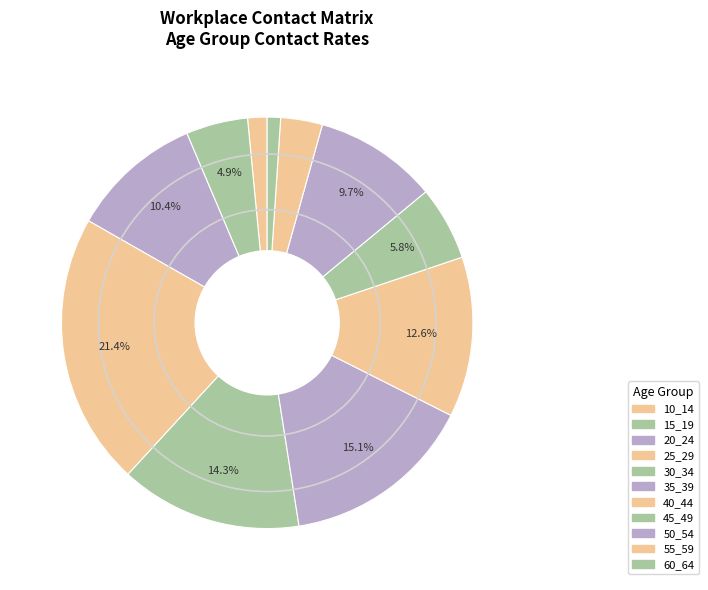

How many segments does this pie chart have?

11